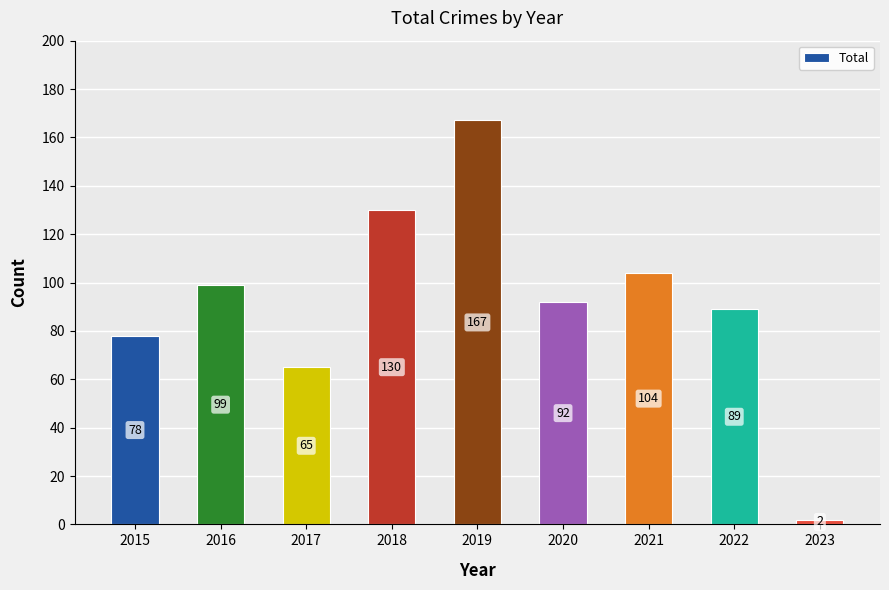

What is the difference between the values at 2019 and 2022?

78